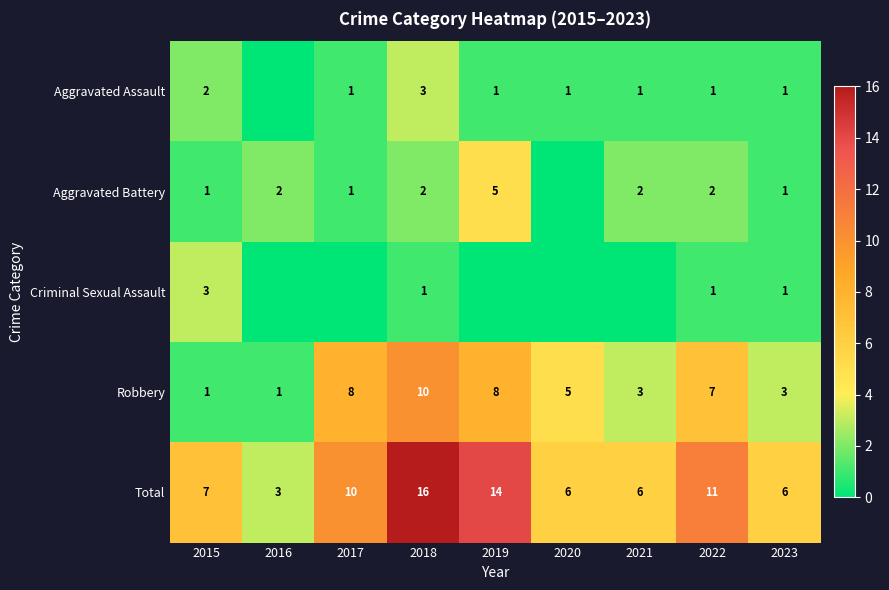

How many values in the Total series are below 7?

4